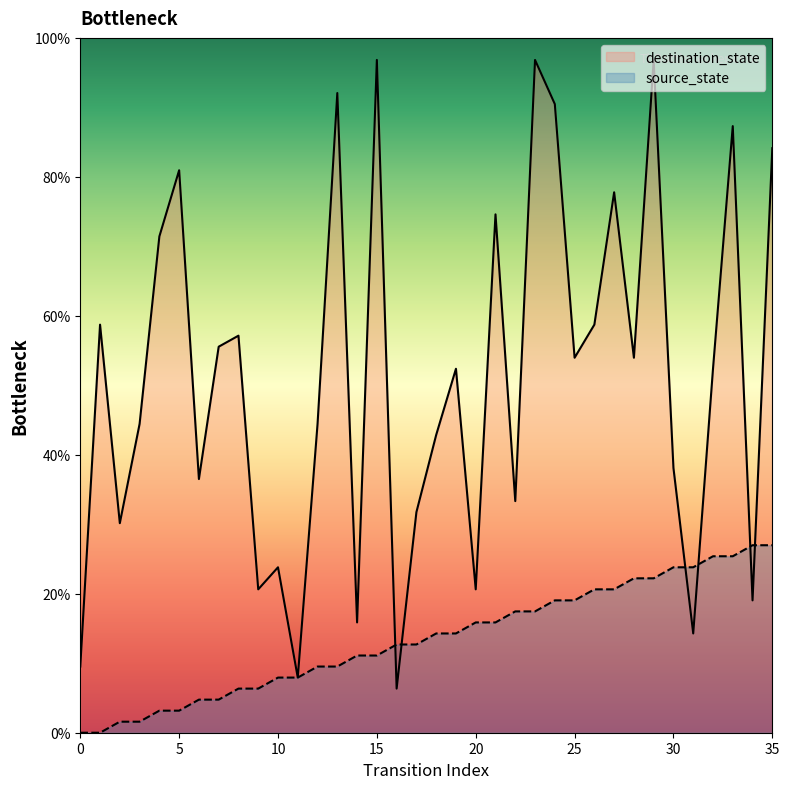

Which series has the largest range (max minus min)?

destination_state